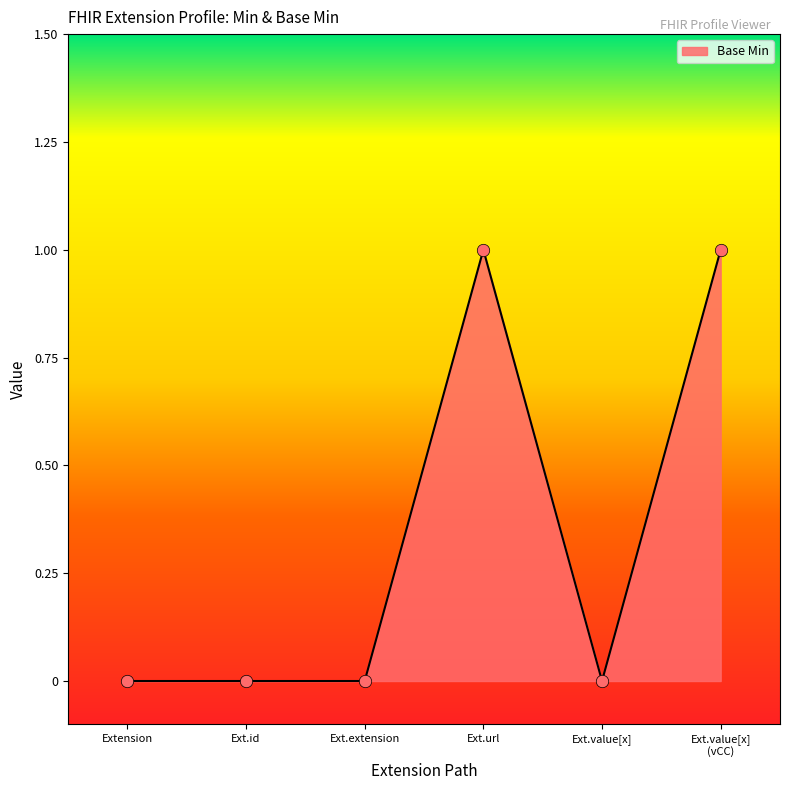

What is the change in value from Extension to Ext.url?

+1